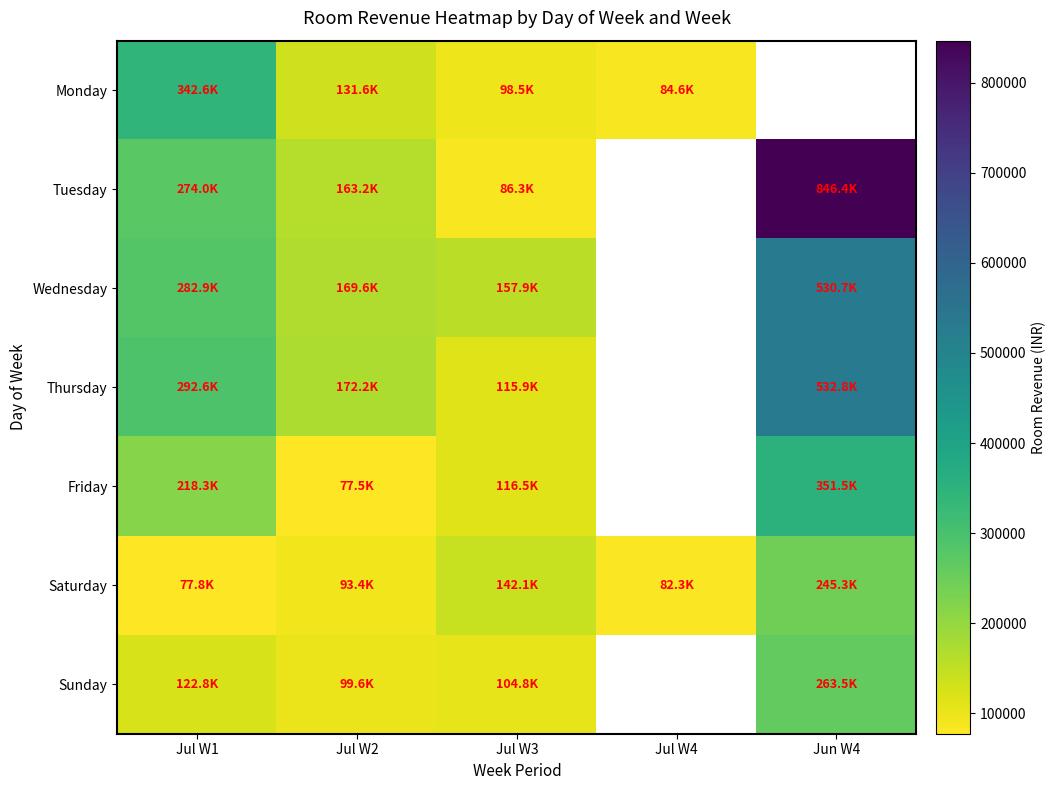

What is the sum of the Saturday values at Jul W1 and Jul W2?

171174.0